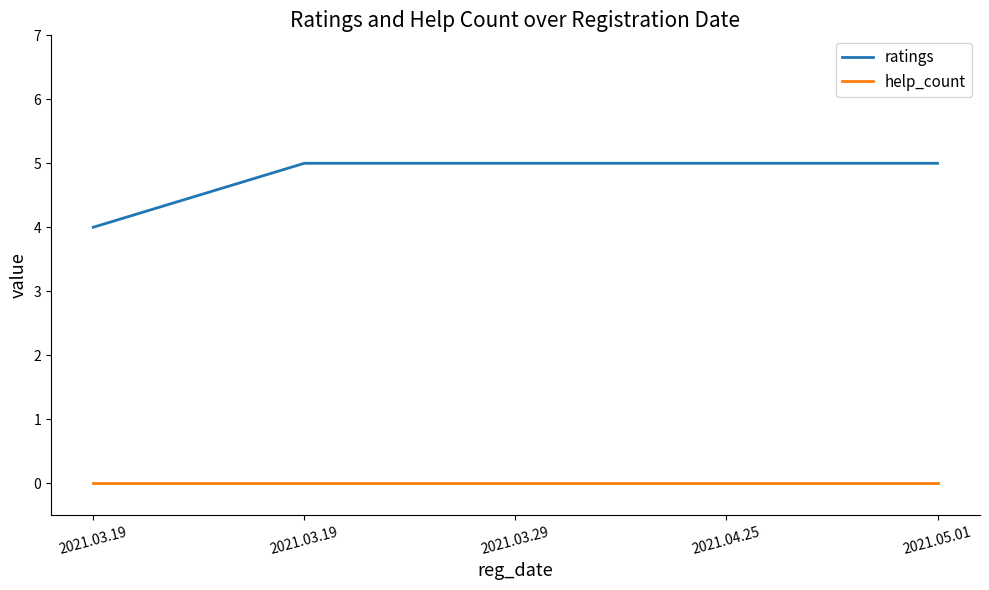

Between 2021.03.29 and 2021.05.01, which is larger?

2021.03.29